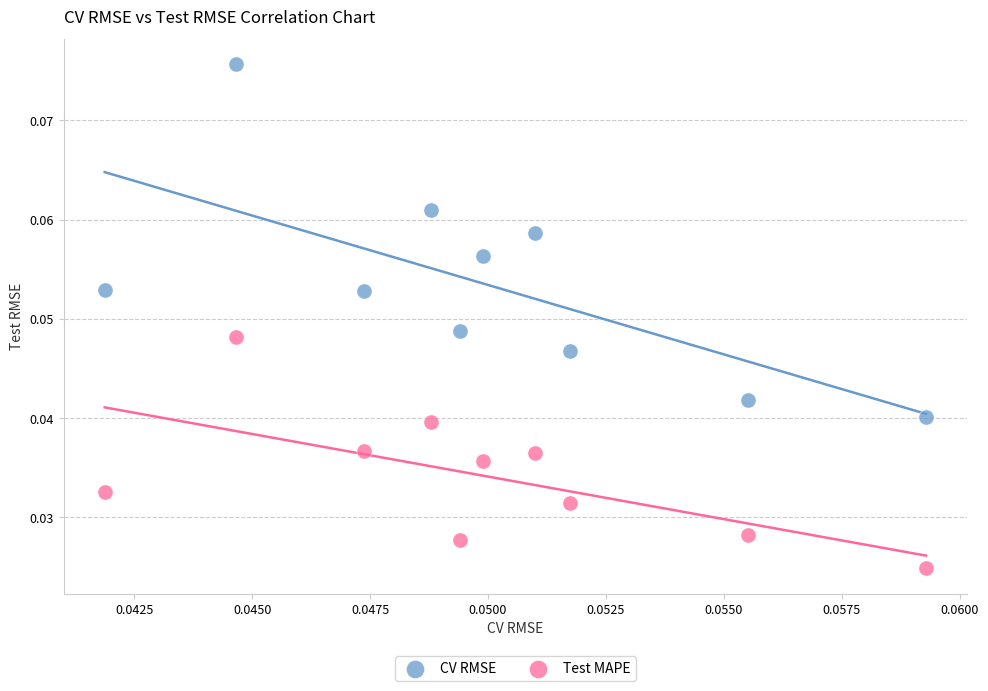

Which series contains the highest Y value?

CV RMSE